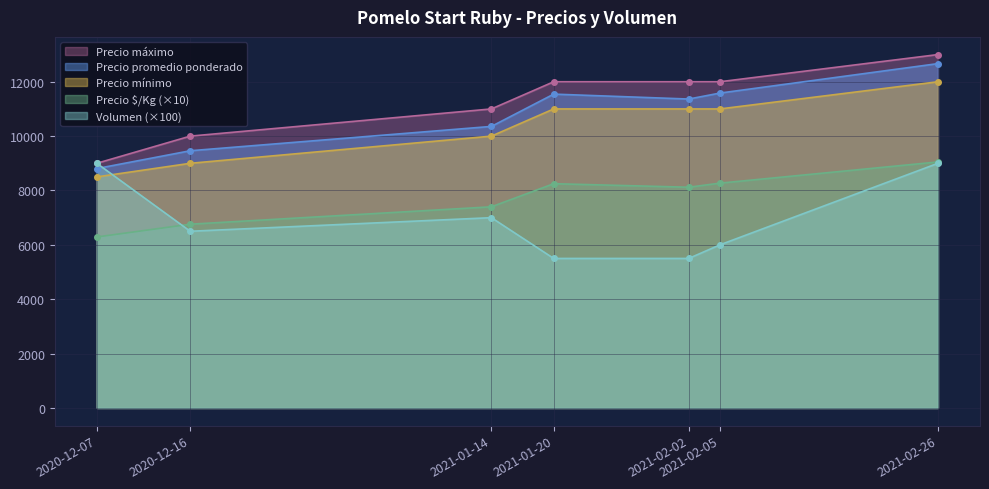

How many interior local peaks does the Precio $/Kg series have?

1